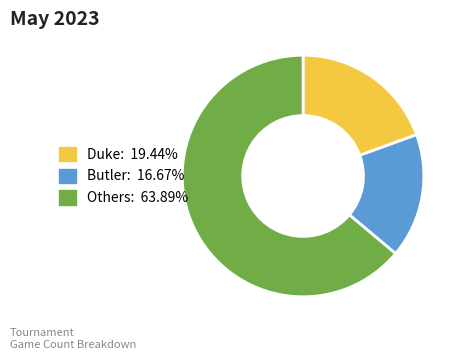

Is there any slice that represents more than half of the pie?

Yes